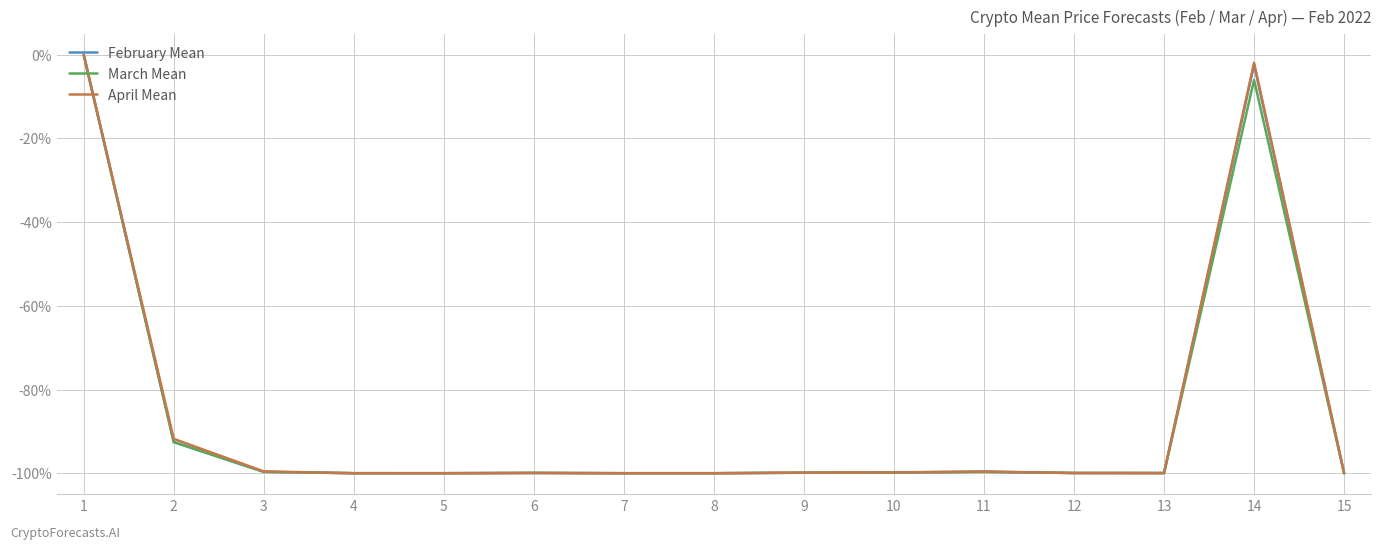

What is the total value across all series at 2?

-276.9